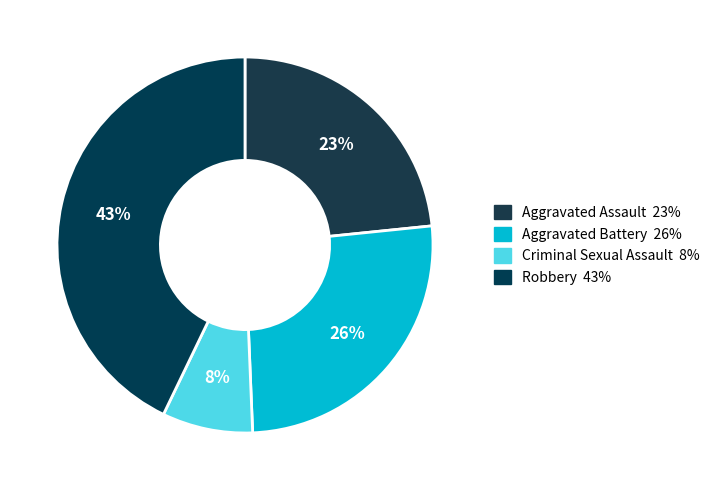

Is Aggravated Battery the majority of the pie?

No